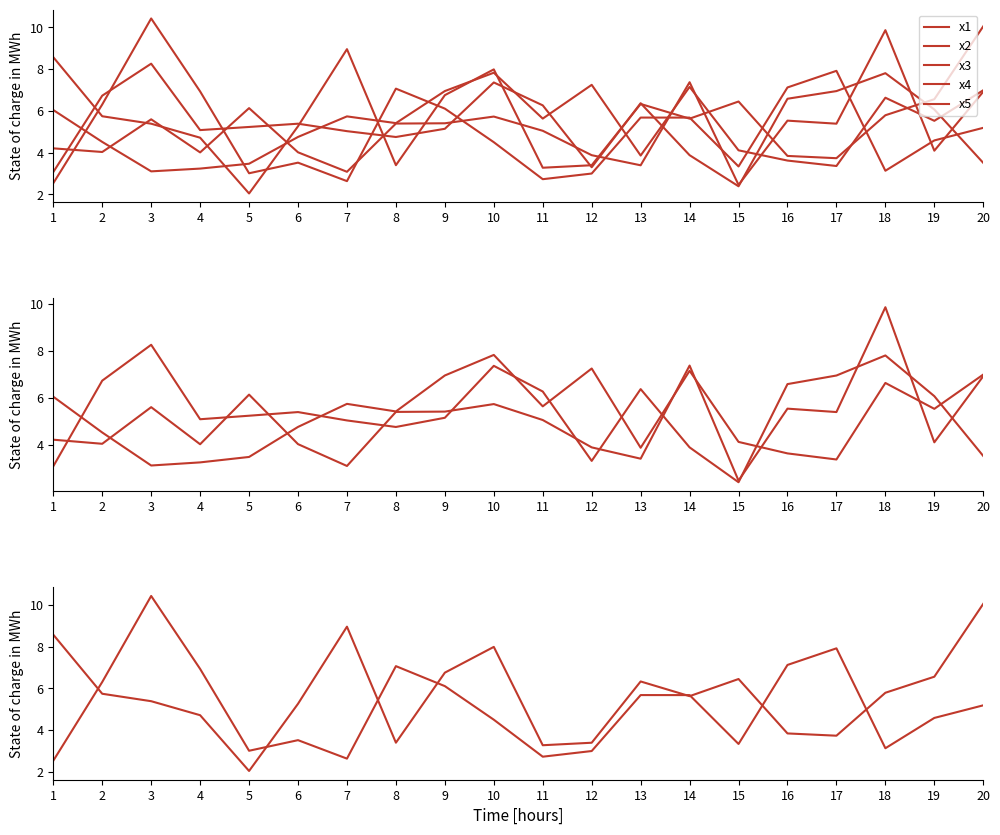

Count the number of categories in the chart.

20